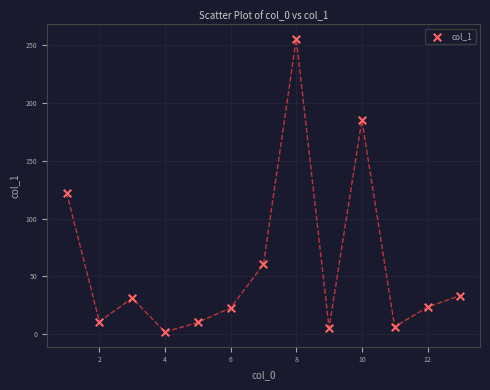

What Y value in the scatter plot is closest to 128?

122.4